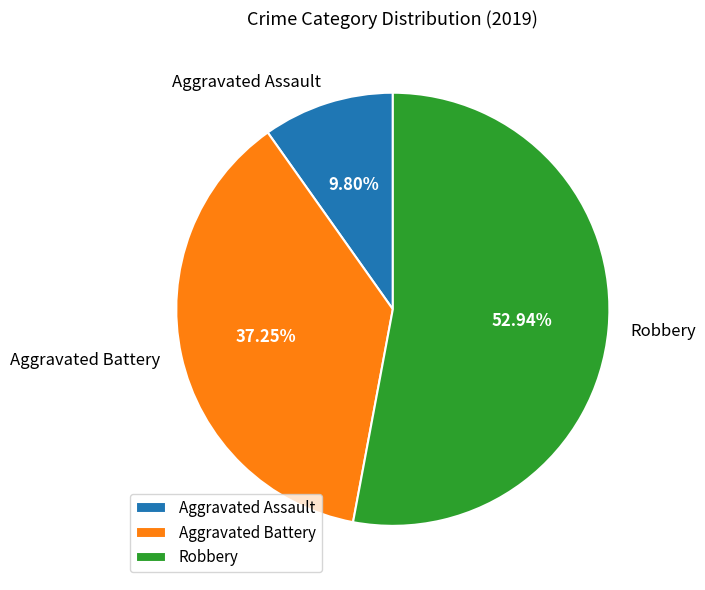

Which category has the smallest portion of the pie?

Aggravated Assault